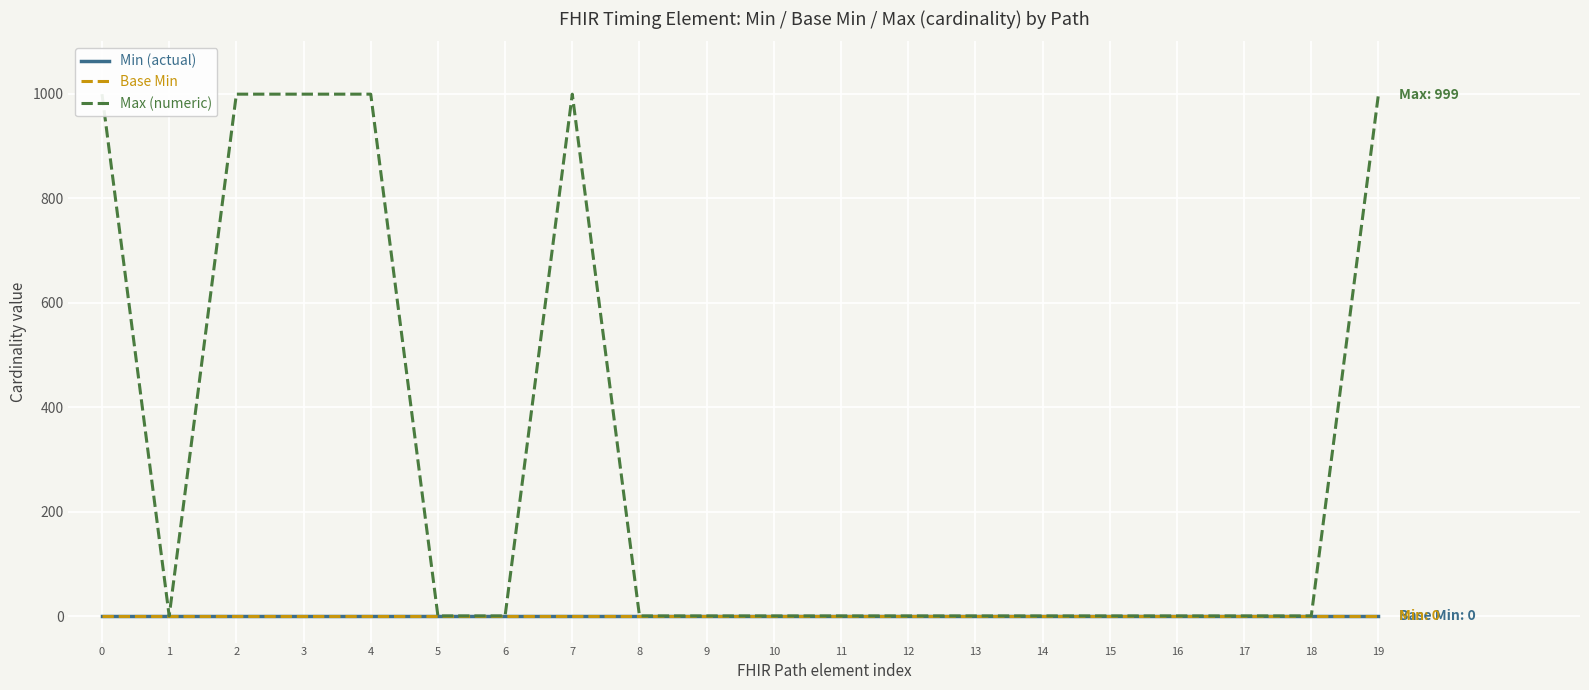

Which series has the largest total across all categories?

Max (numeric)